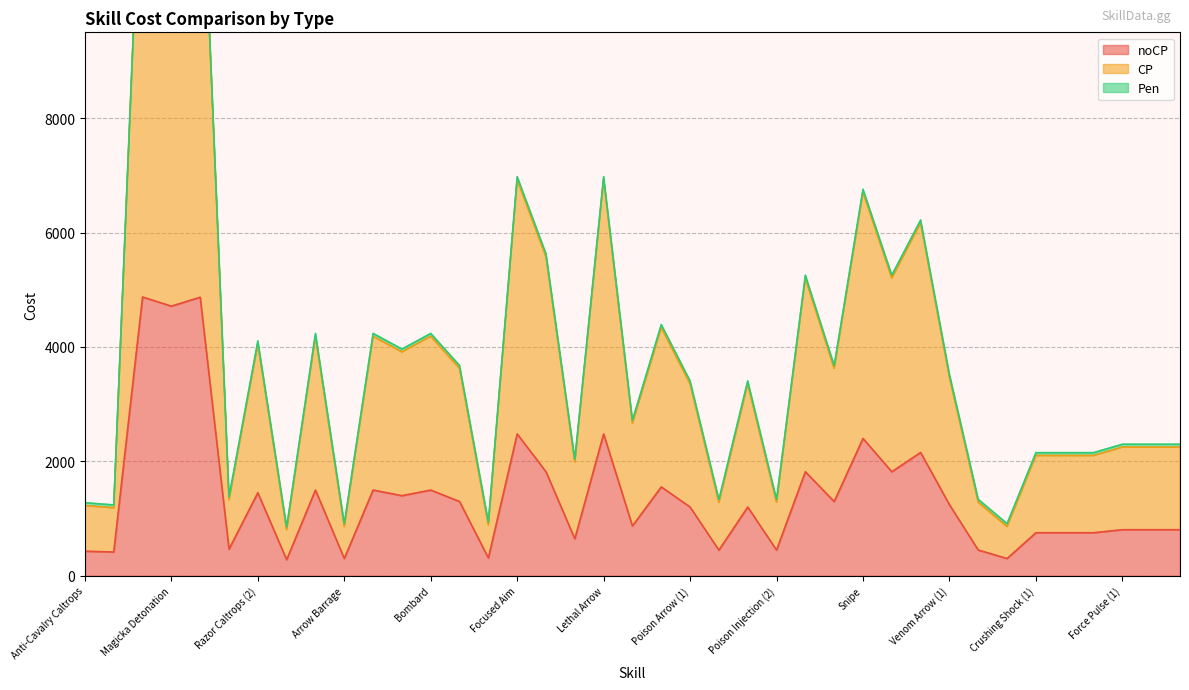

What is the sum of the noCP values at Acid Spray (2) and Bombard?

2996